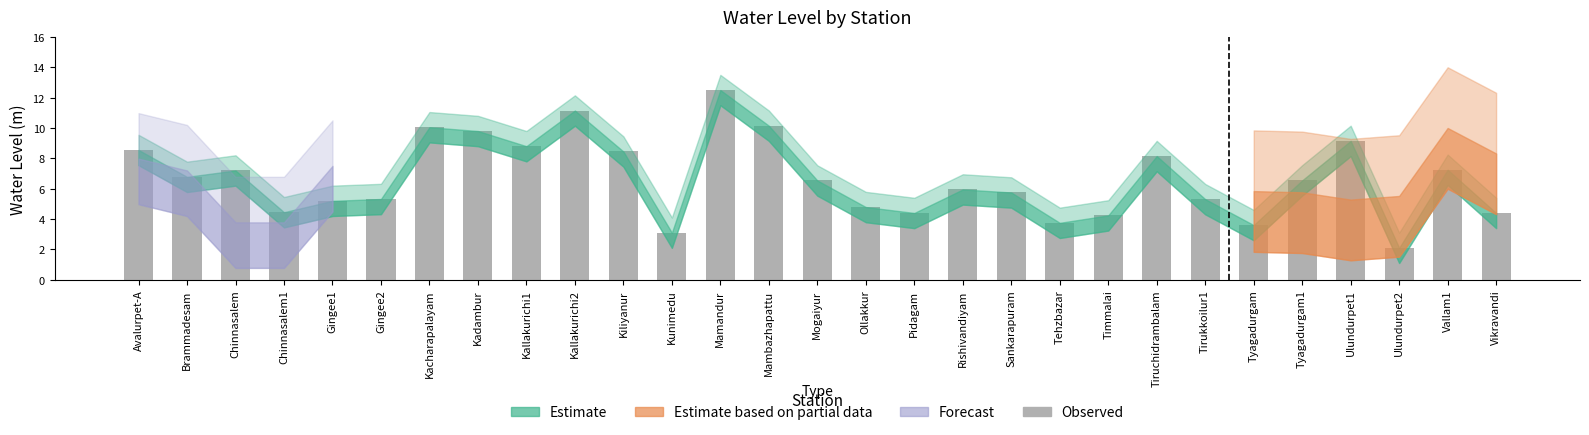

Read the value at Sankarapuram.

5.8